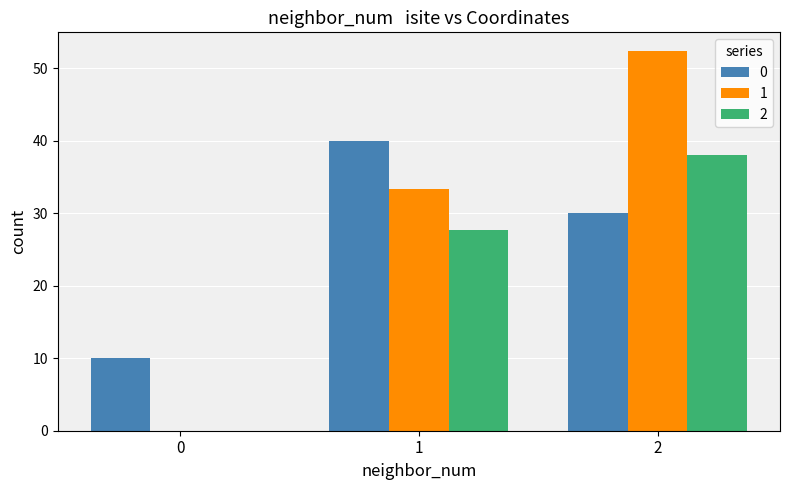

What is the maximum value shown in the chart?

52.3